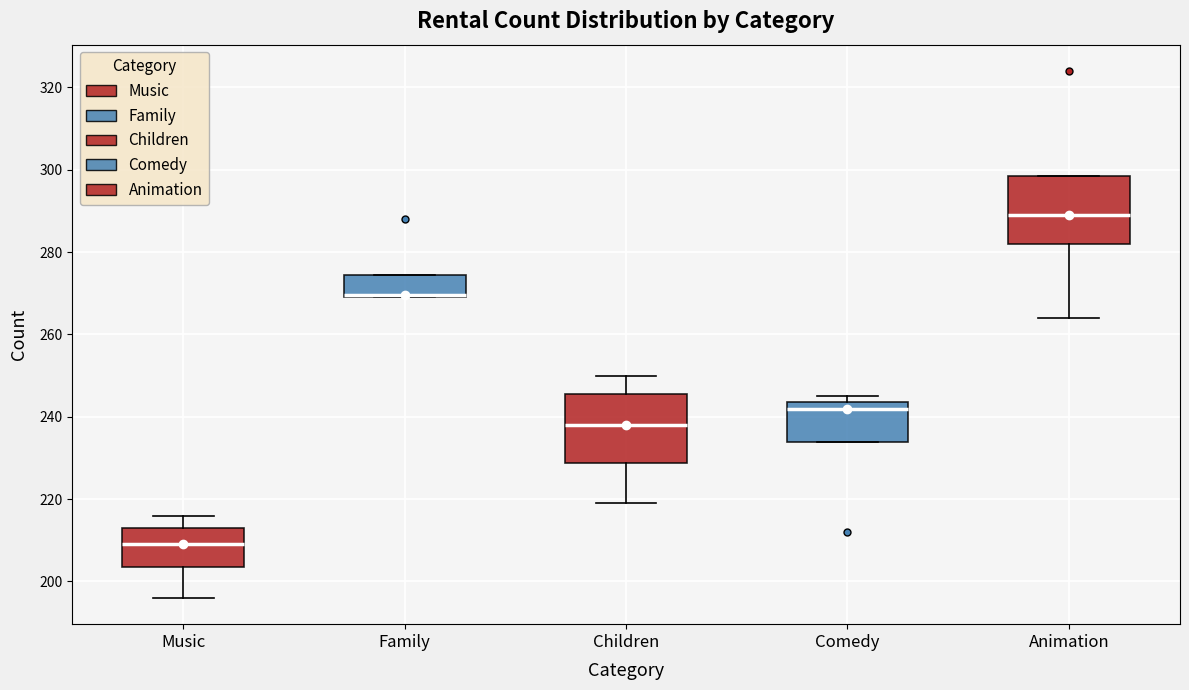

Where is the lower edge of the box for Family on the y-axis? The values are not printed on the chart, so give them approximately, as read against the axis.

270